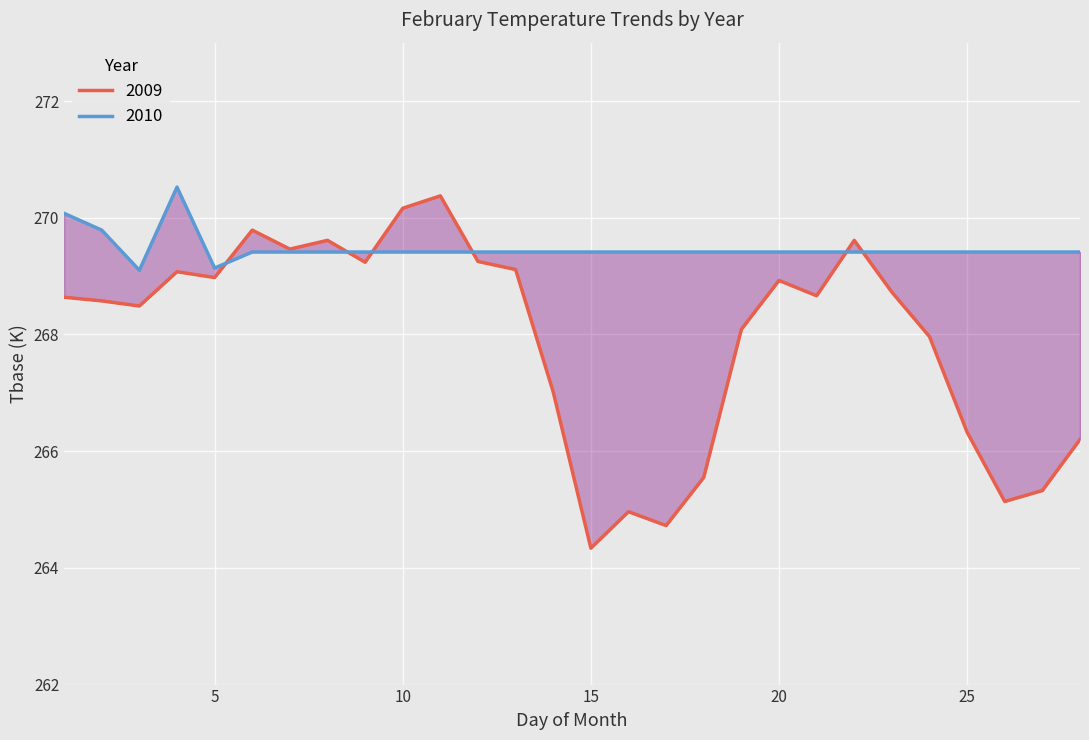

Where is 2010 nearest to the value 269?

3